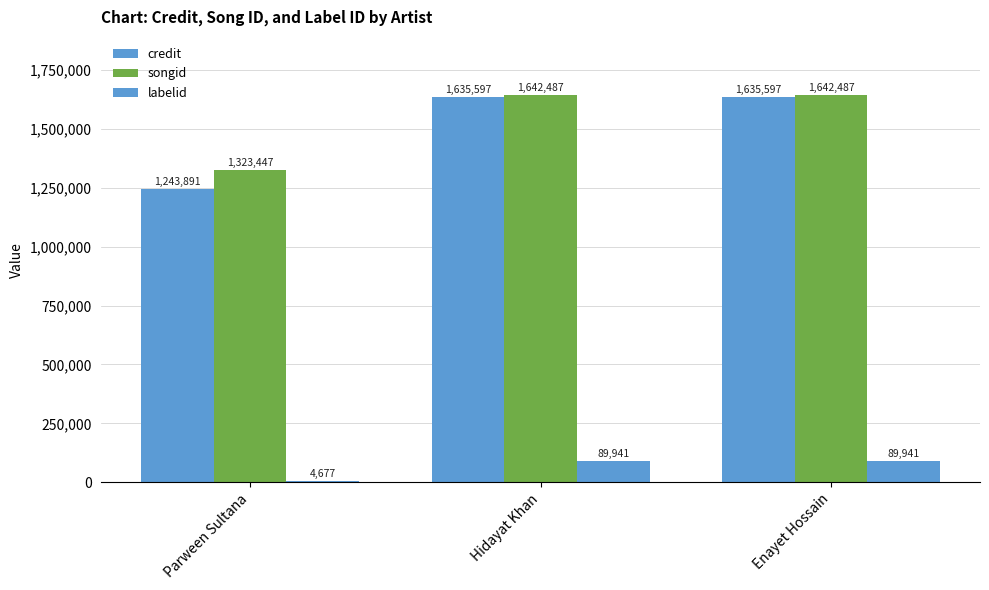

What is the approximate value of labelid at Parween Sultana, to the nearest 10?

4680